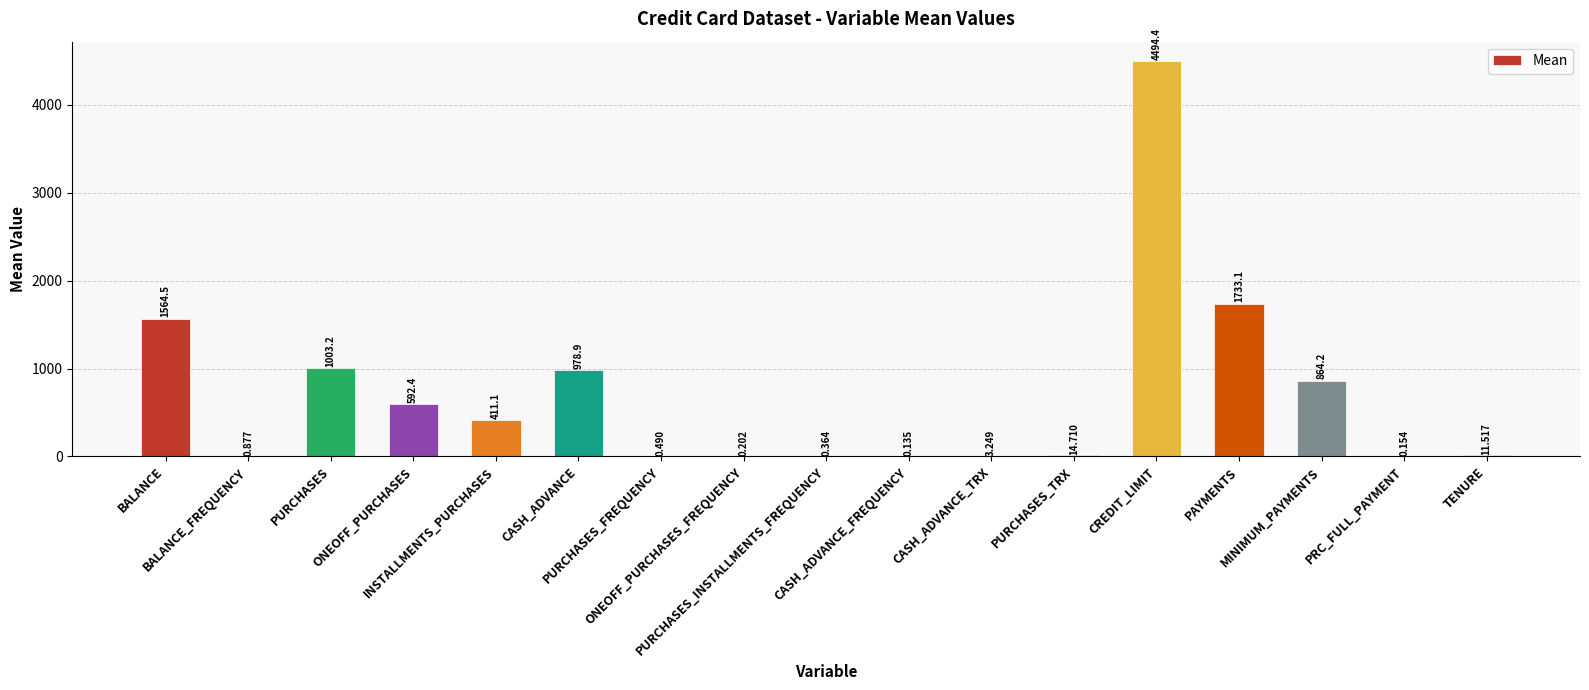

What is the smallest value displayed?

0.1